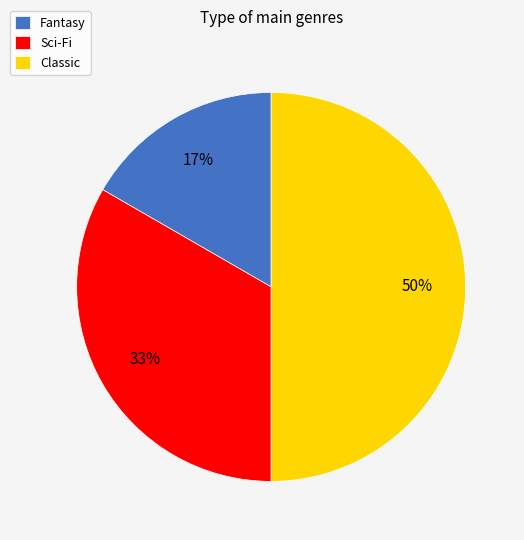

To the nearest percent, what is the combined percentage of Fantasy and Sci-Fi?

50%